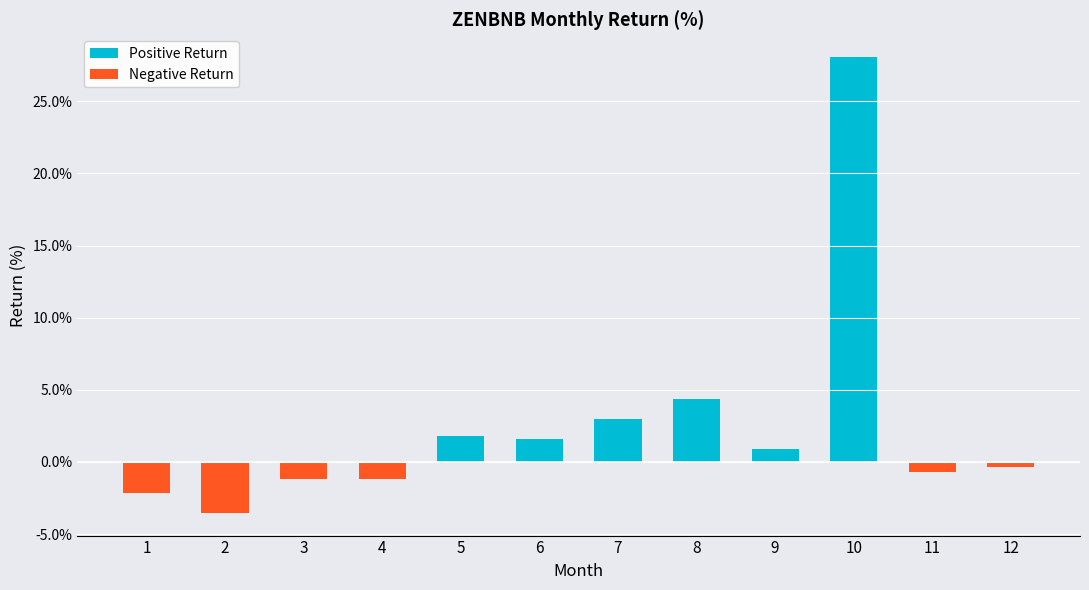

At how many categories does at least one series exceed 14?

1